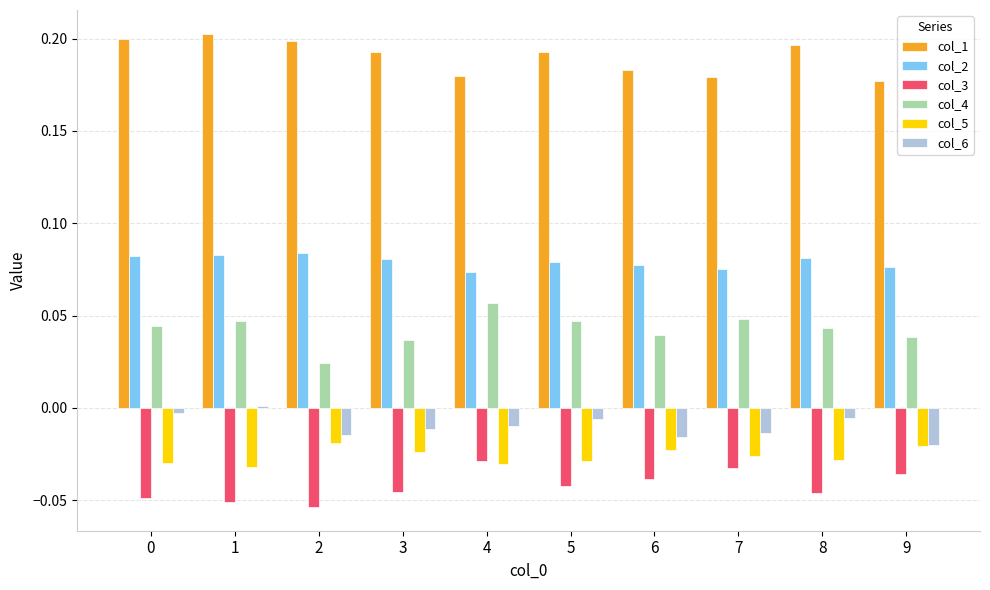

Rank the series at 0 from lowest to highest value.

col_3, col_5, col_6, col_4, col_2, col_1